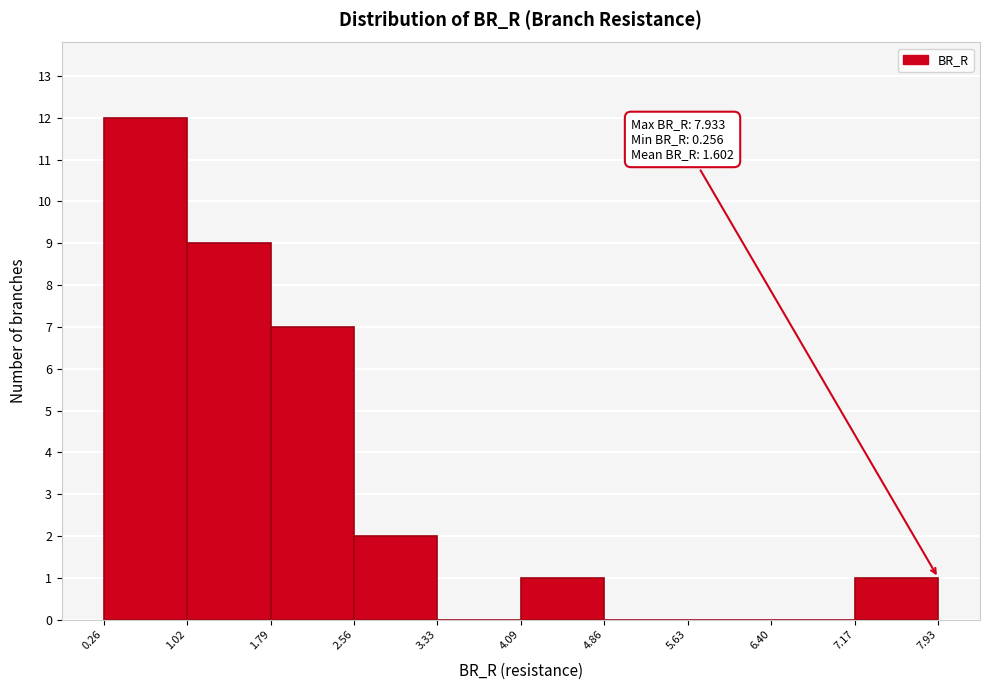

Over which range of the x-axis is the bar tallest?

0.26 to 1.02